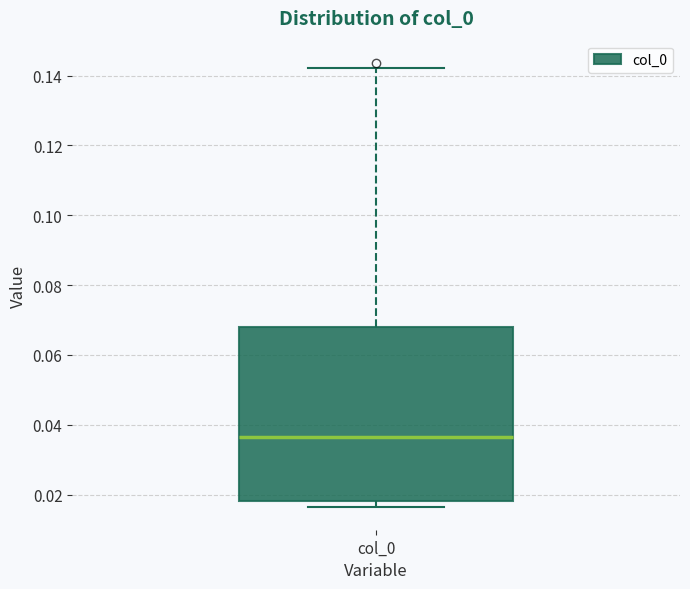

Where is the lower edge of the box for col_0 on the y-axis? The values are not printed on the chart, so give them approximately, as read against the axis.

0.018